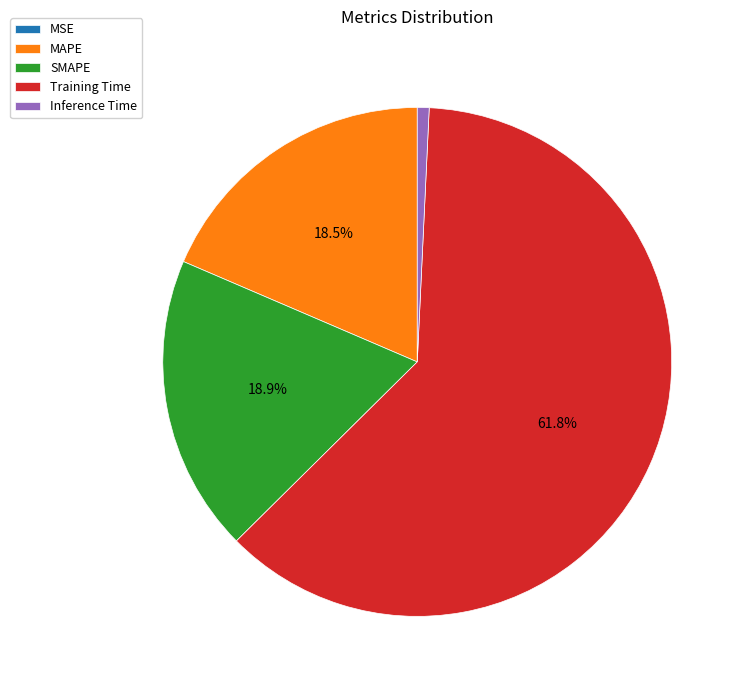

How much of the chart is everything except SMAPE?

81.1%